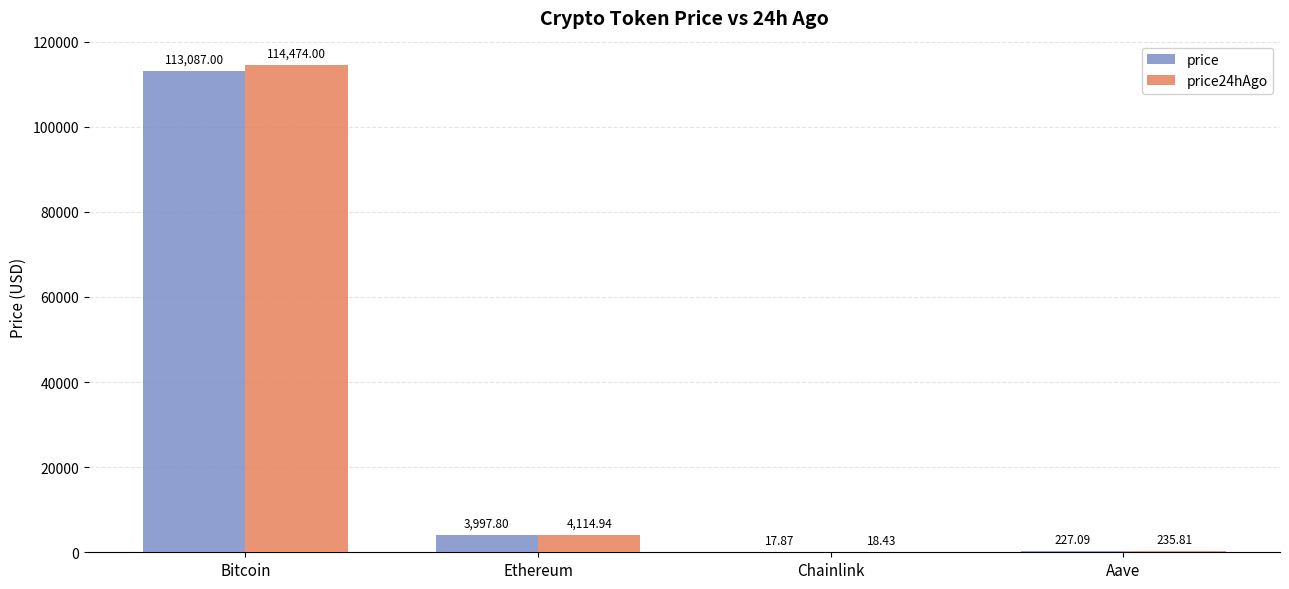

Are the bars grouped side by side (vs. stacked)?

Yes